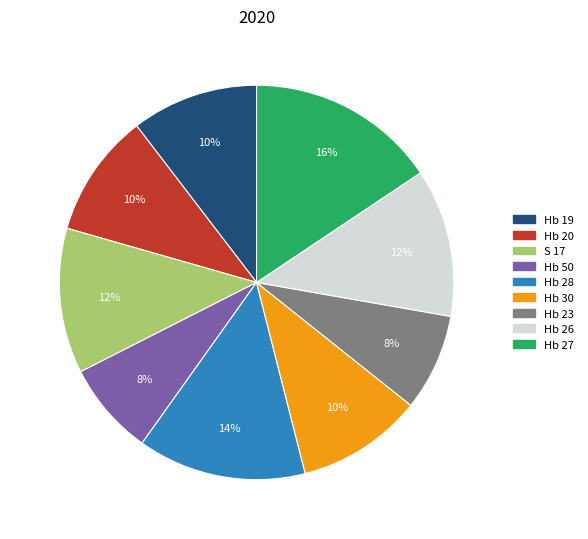

Which slice is the largest?

Hb 27